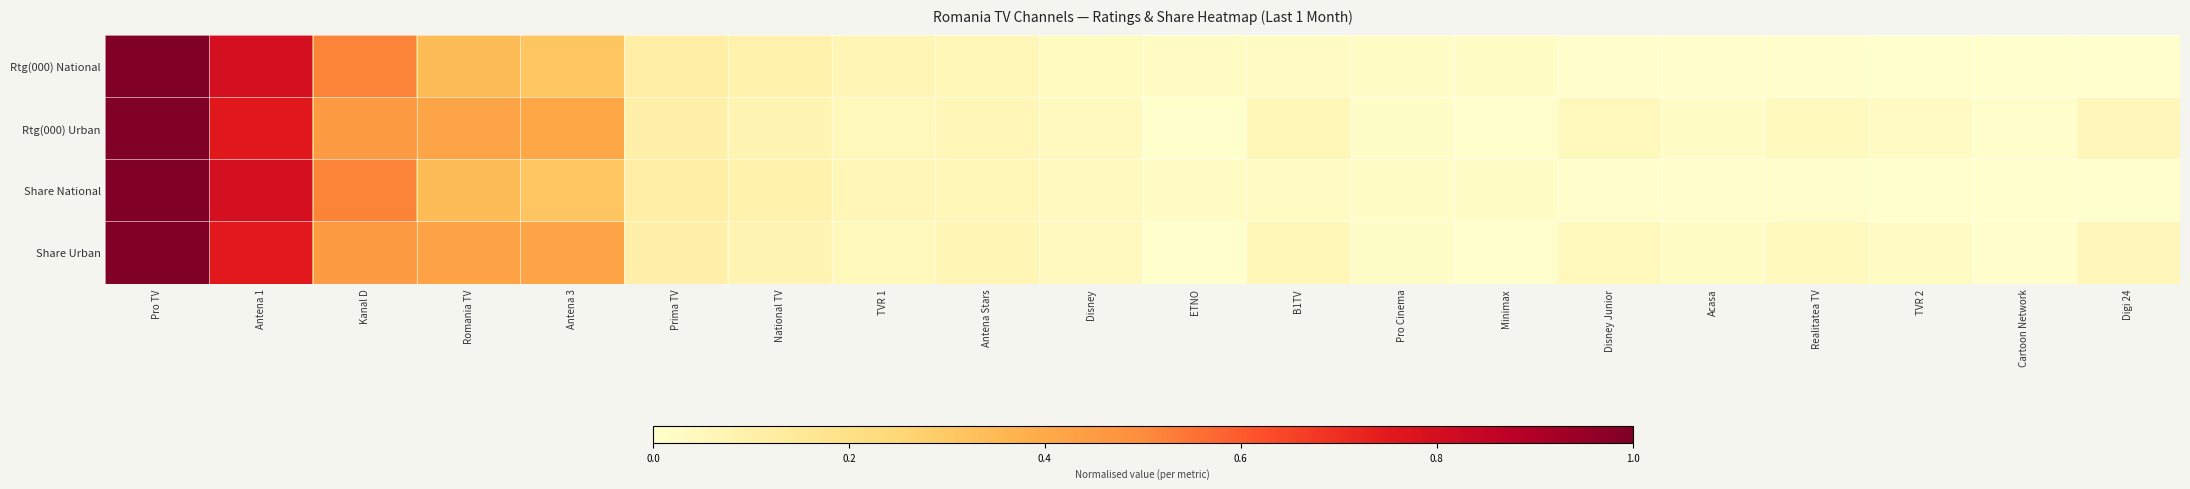

Rank the series by their maximum value, from highest to lowest.

Rtg(000) National, Rtg(000) Urban, Share National, Share Urban